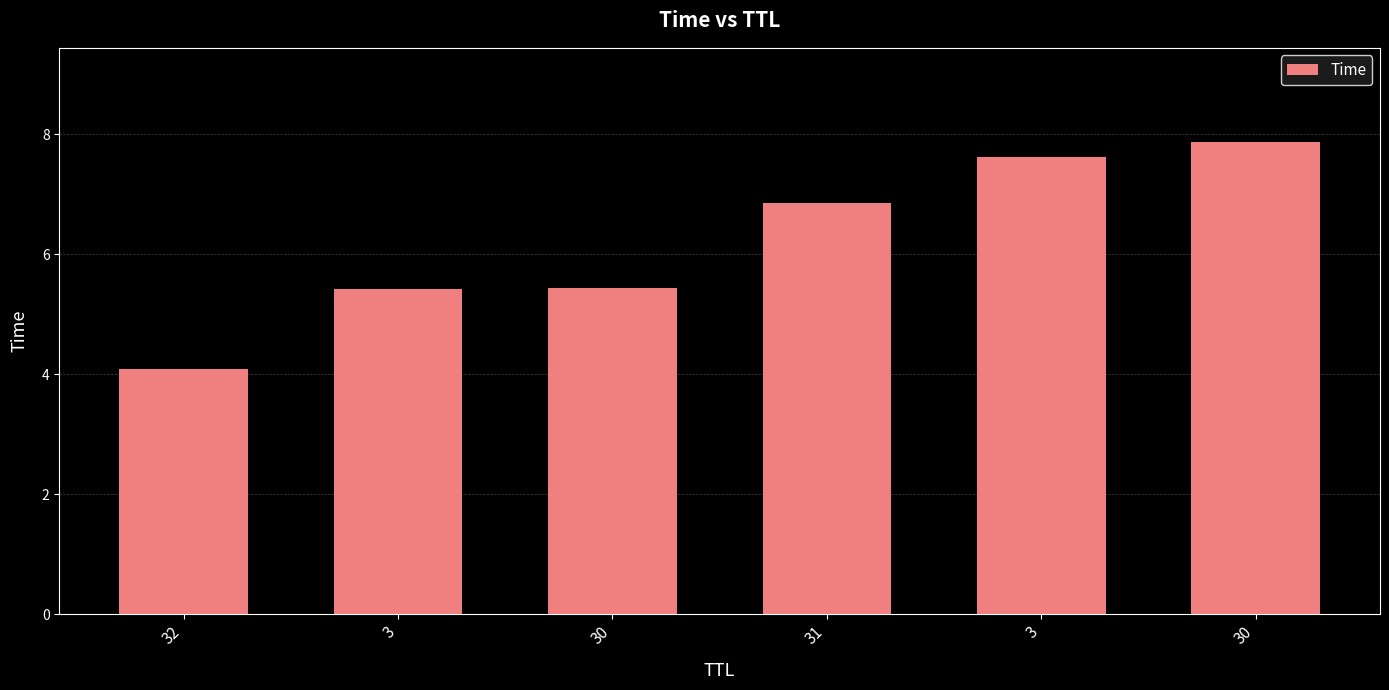

Rank the categories by value from highest to lowest.

30, 3, 31, 30, 3, 32